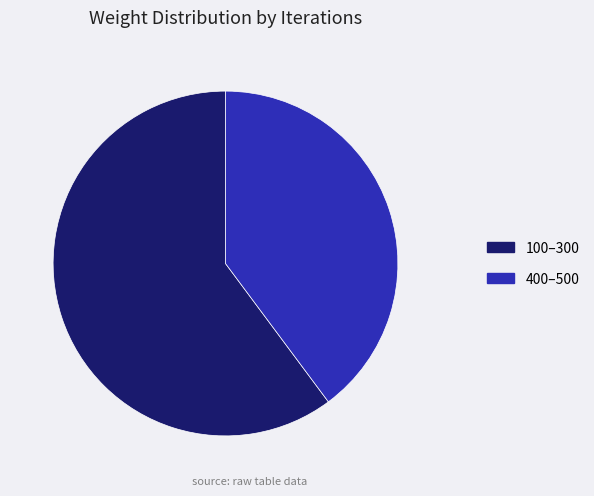

Which slice is the smallest?

400–500